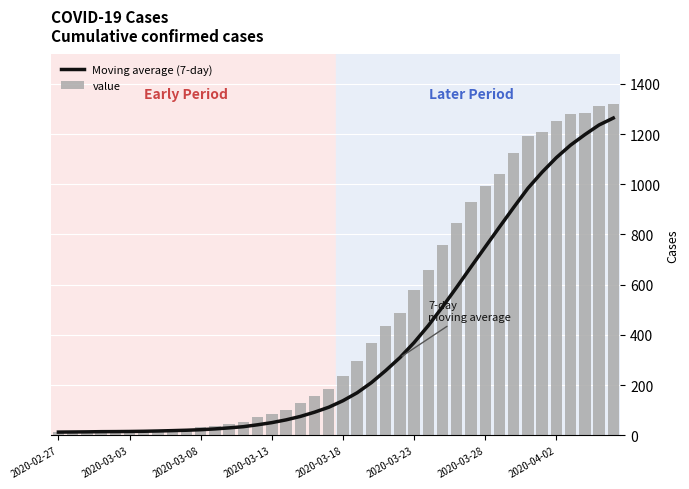

What is the sum of all value values?

18689